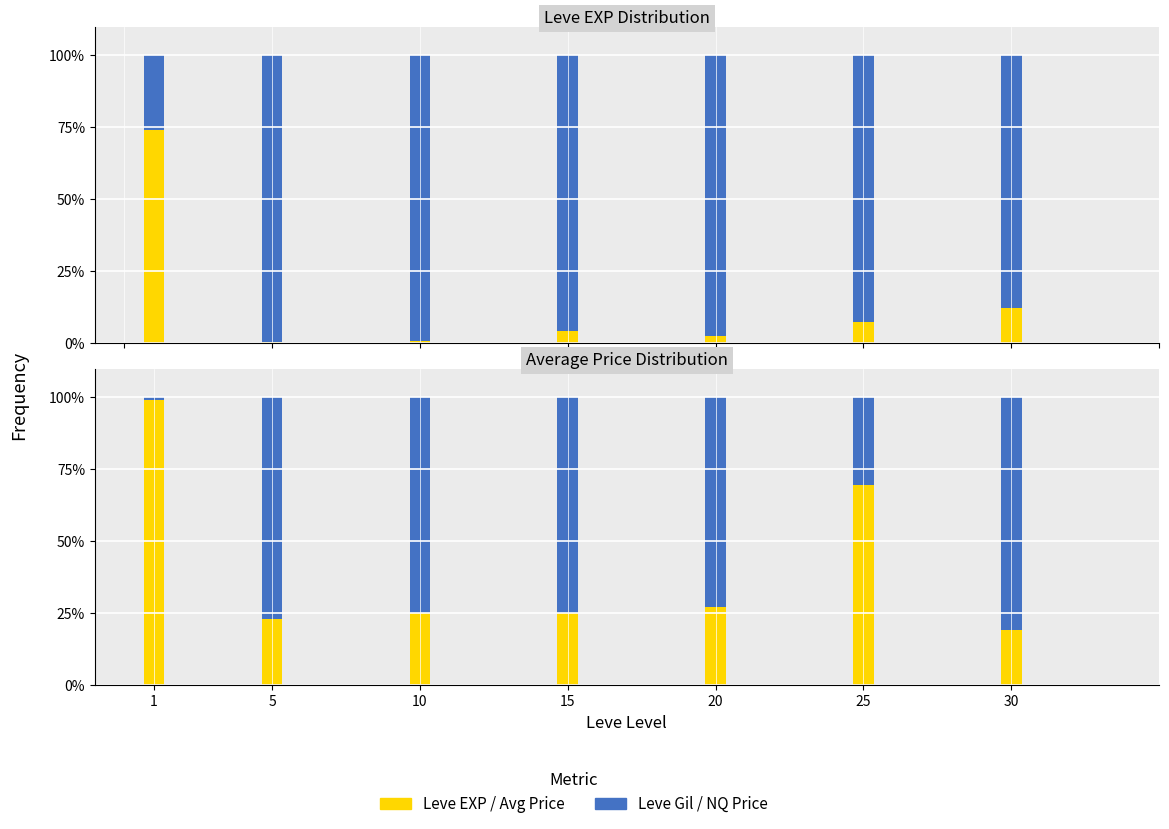

True or false: Leve Gil has a value of 66.5 at 20.

False